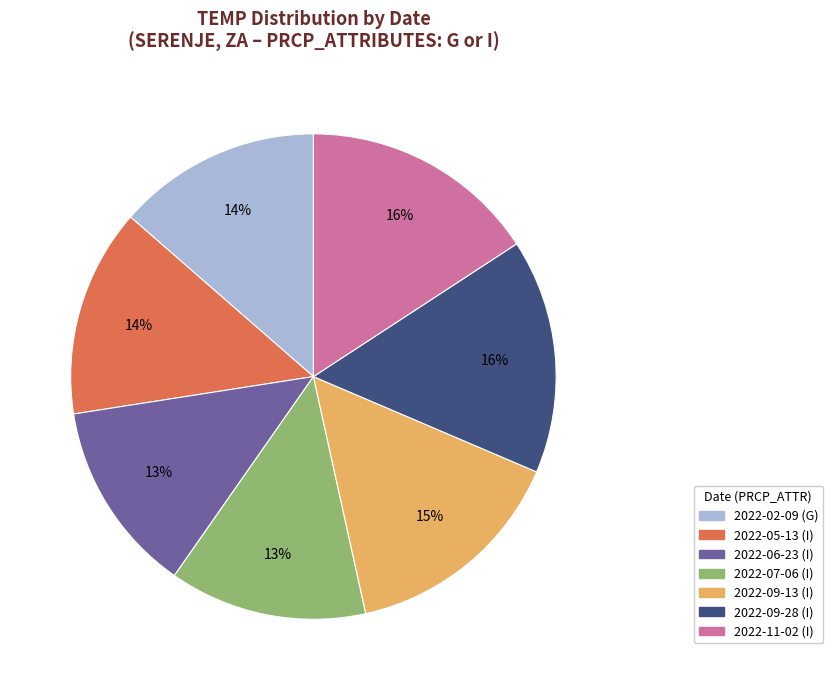

Is there any slice that represents more than half of the pie?

No